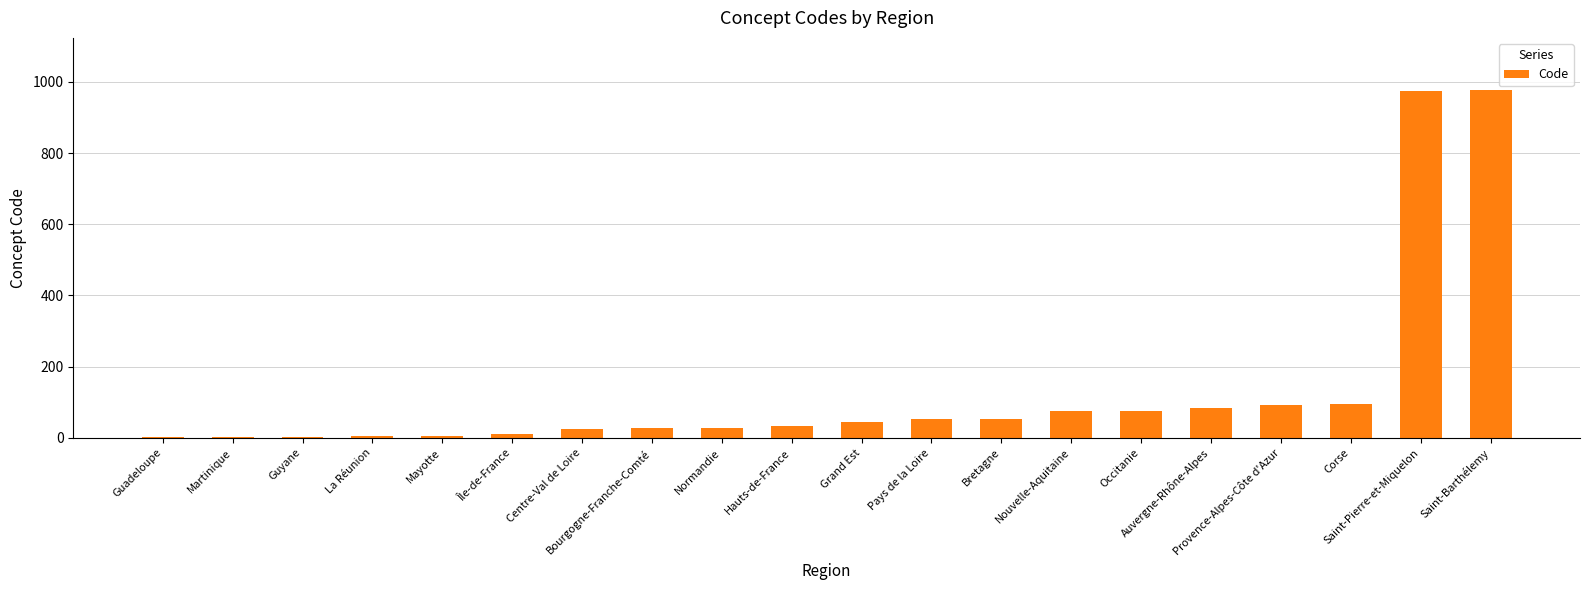

At which label is the value closest to 489?

Corse